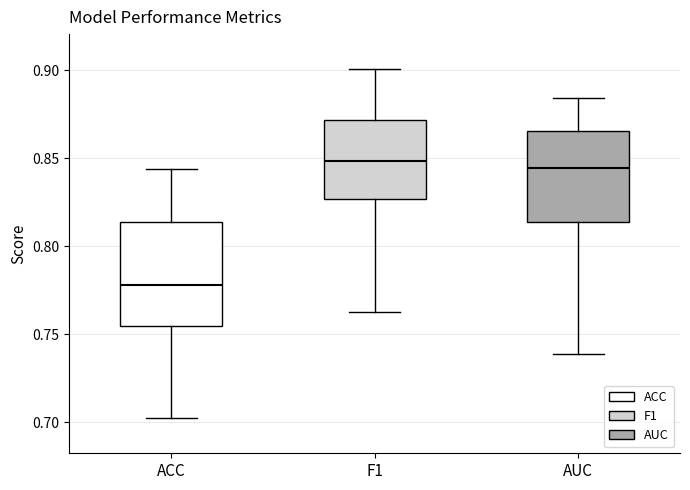

Comparing the boxes themselves (not the whiskers), which one is the tallest?

ACC